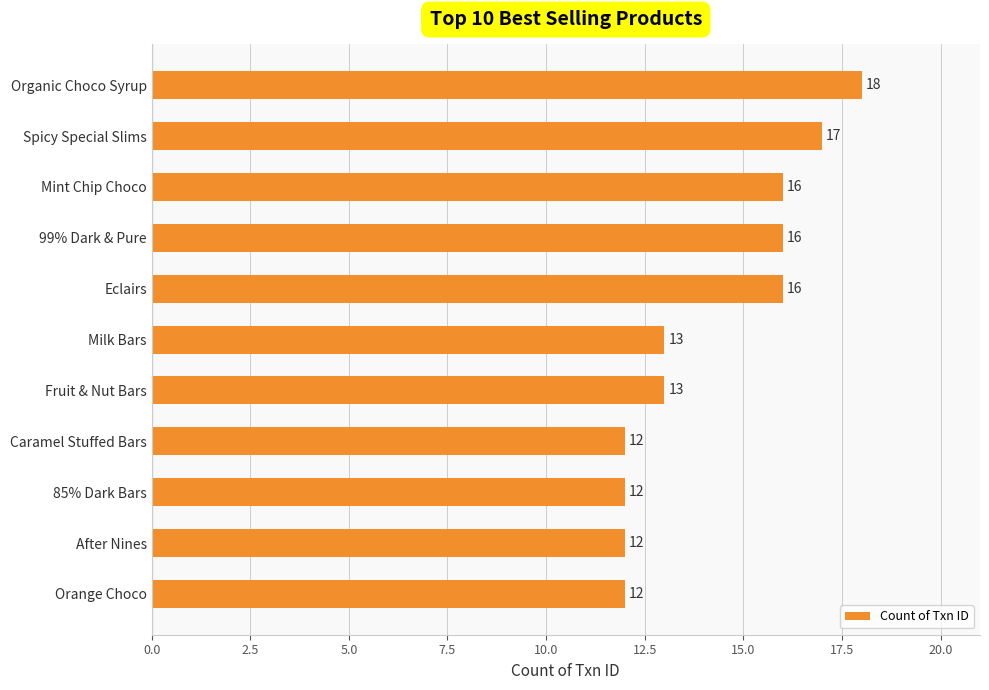

What is the label of the 8th bar from the top?

Caramel Stuffed Bars